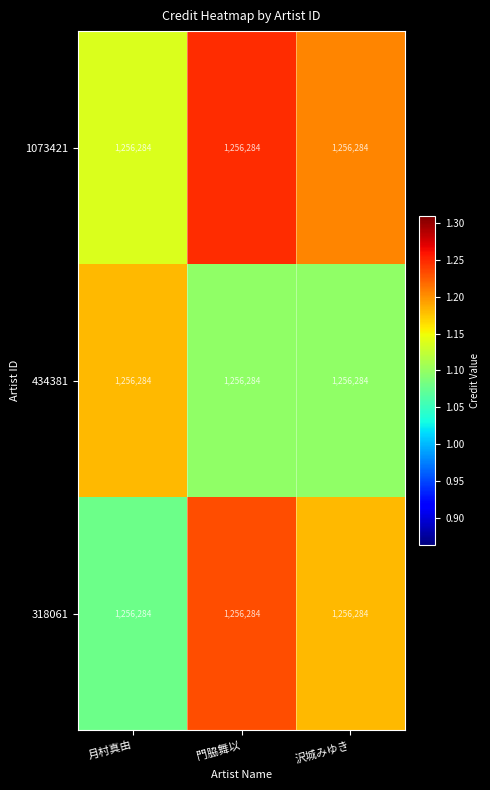

List the series in order of their overall mean, highest first.

1073421, 318061, 434381